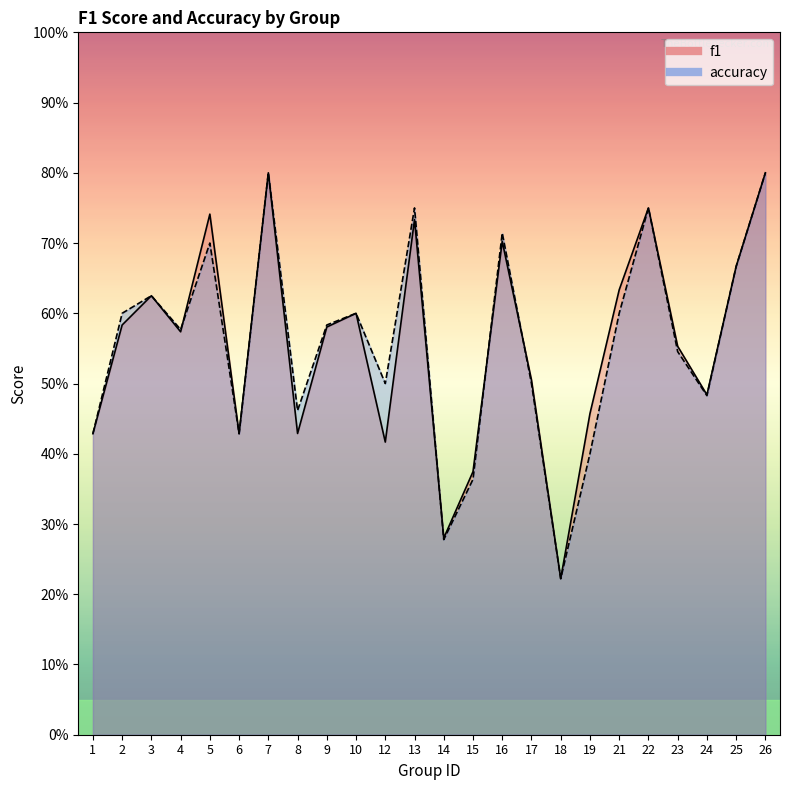

Between 25 and 9, which is larger?

25